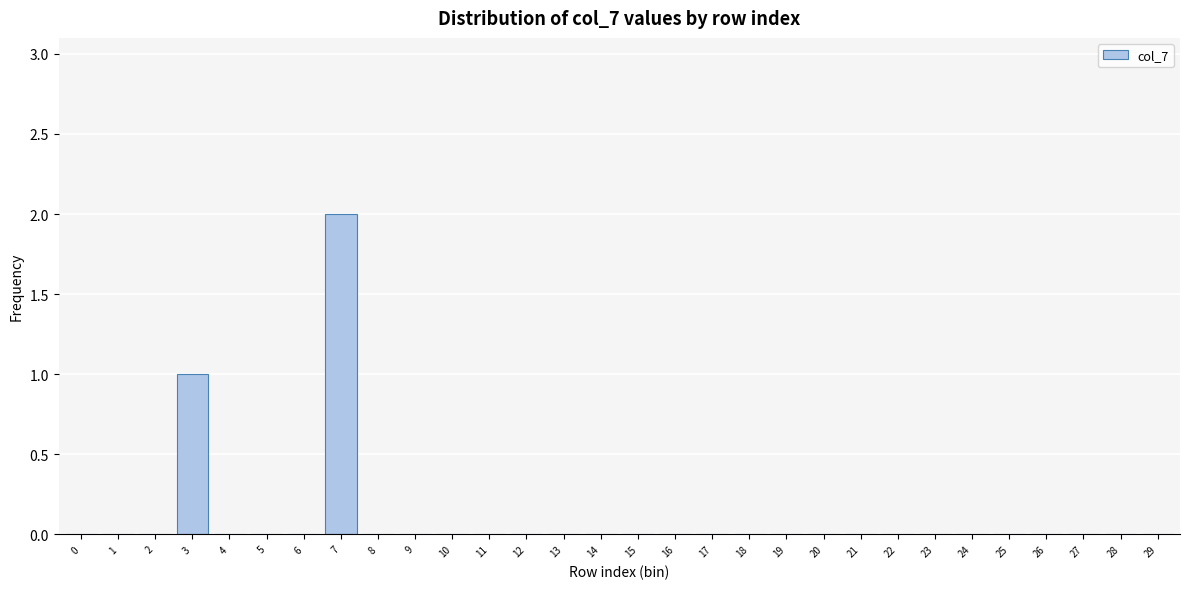

Reading left to right, transcribe this chart: for each bar, give the range it covers on the x-axis and its height. The values are not printed on the chart, so give them approximately, as read against the axis.

-0.5 to 0.5: 0
0.5 to 1.5: 0
1.5 to 2.5: 0
2.5 to 3.5: 1
3.5 to 4.5: 0
4.5 to 5.5: 0
5.5 to 6.5: 0
6.5 to 7.5: 2
7.5 to 8.5: 0
8.5 to 9.5: 0
9.5 to 10.5: 0
10.5 to 11.5: 0
11.5 to 12.5: 0
12.5 to 13.5: 0
13.5 to 14.5: 0
14.5 to 15.5: 0
15.5 to 16.5: 0
16.5 to 17.5: 0
17.5 to 18.5: 0
18.5 to 19.5: 0
19.5 to 20.5: 0
20.5 to 21.5: 0
21.5 to 22.5: 0
22.5 to 23.5: 0
23.5 to 24.5: 0
24.5 to 25.5: 0
25.5 to 26.5: 0
26.5 to 27.5: 0
27.5 to 28.5: 0
28.5 to 29.5: 0